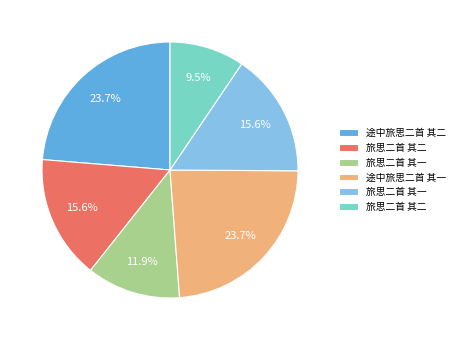

Is there any slice that represents more than half of the pie?

No